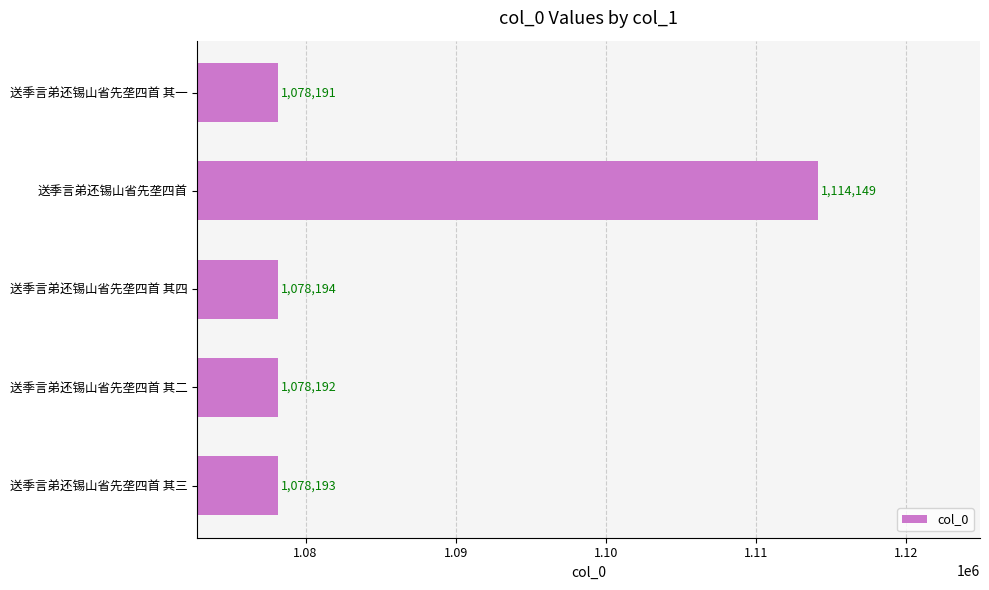

Where is the data nearest to the value 1096170?

送季言弟还锡山省先垄四首 其四